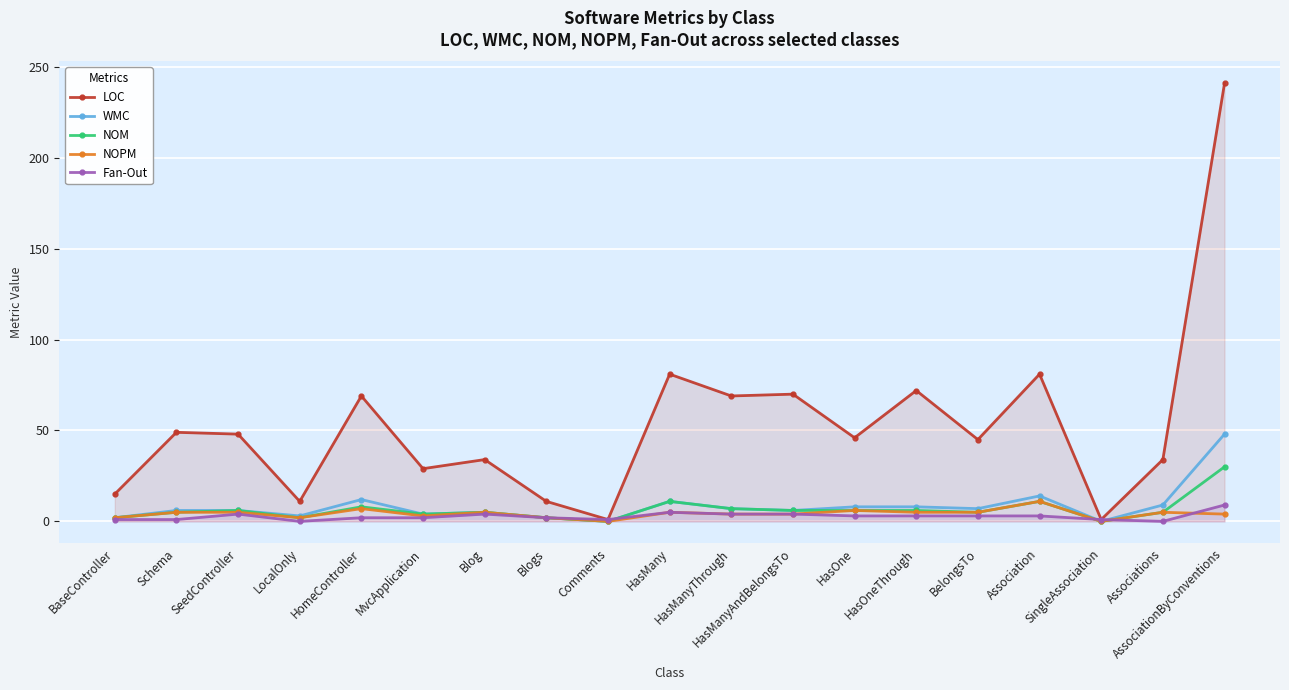

Does the chart display data point markers on the line(s)?

Yes